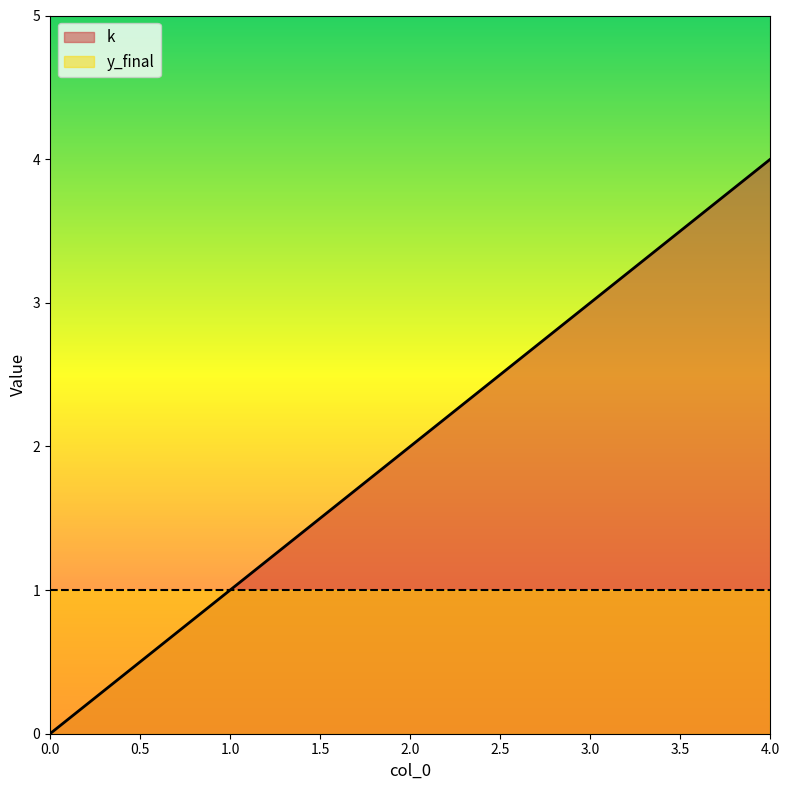

Rank the series at 4.0 from highest to lowest value.

k, y_final